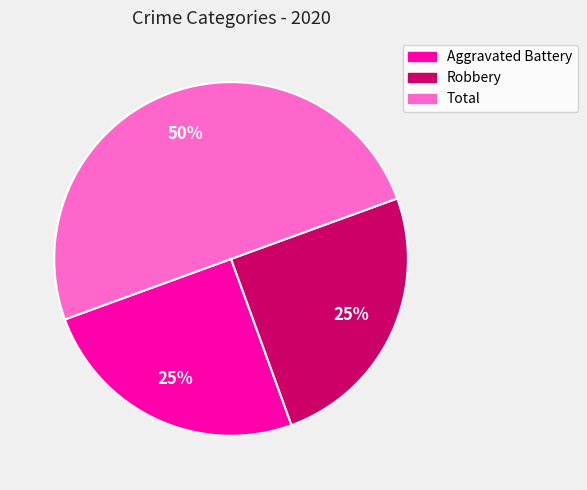

Is it true that Total is 57% of the pie?

False